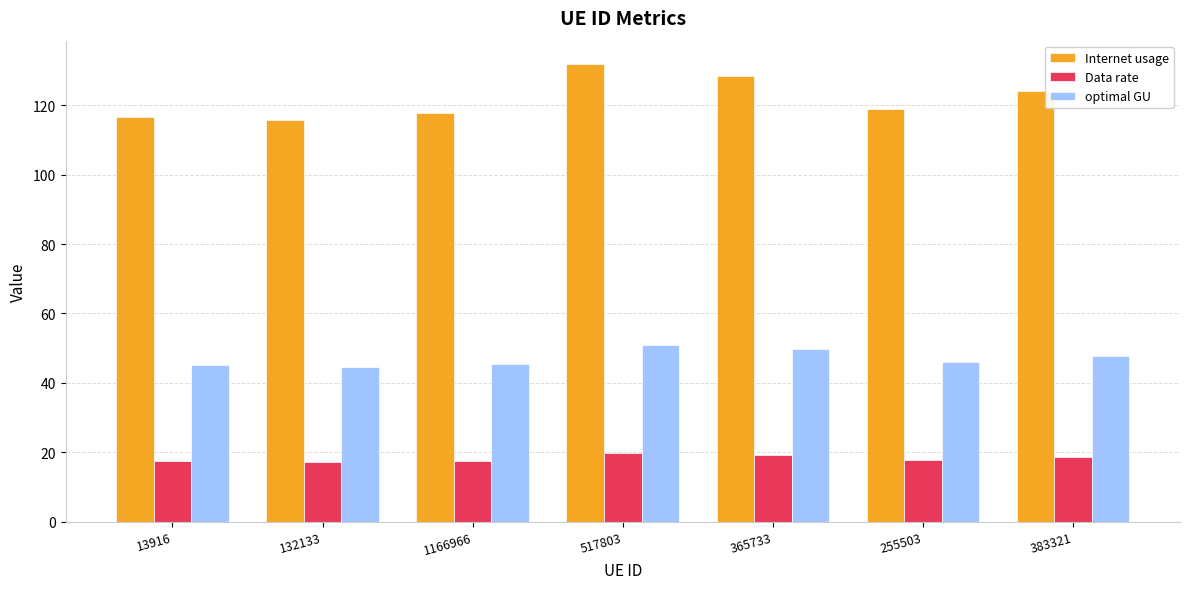

What position from the right is 517803?

4